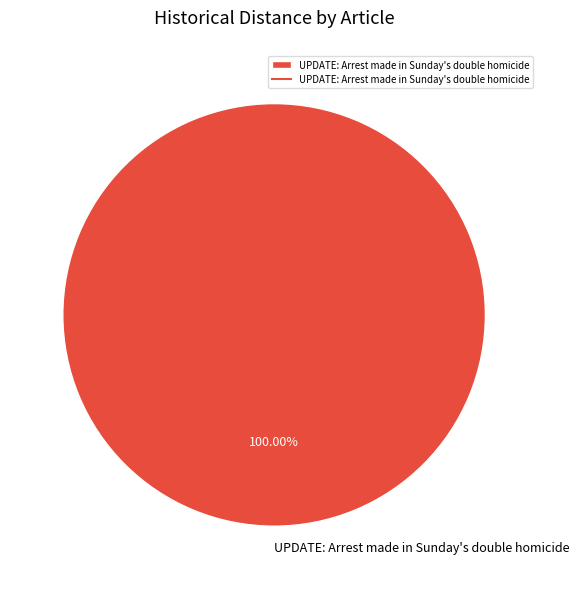

Is UPDATE: Arrest made in Sunday's double homicide the majority of the pie?

Yes